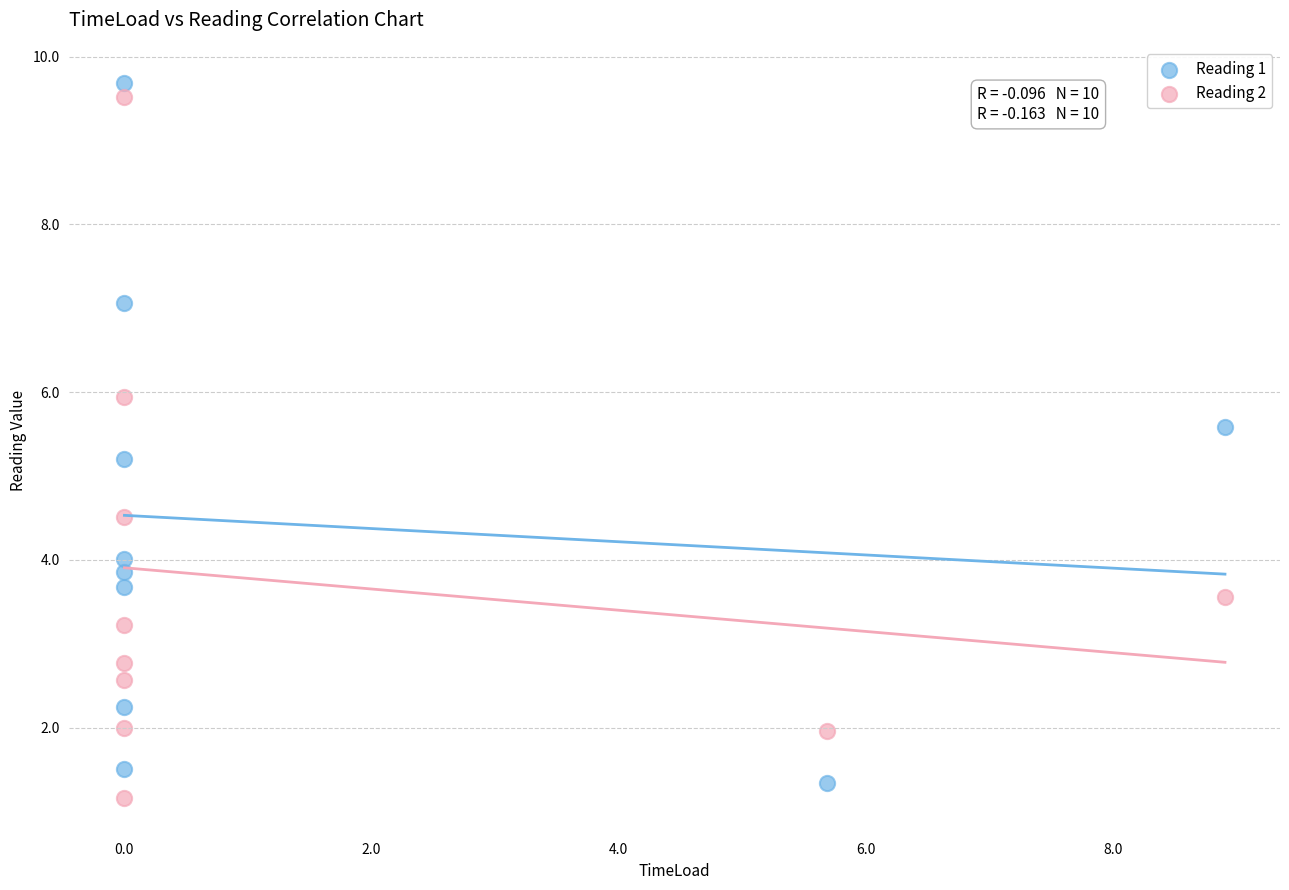

Across all data points, what is the range of X values (max minus min)?

8.9